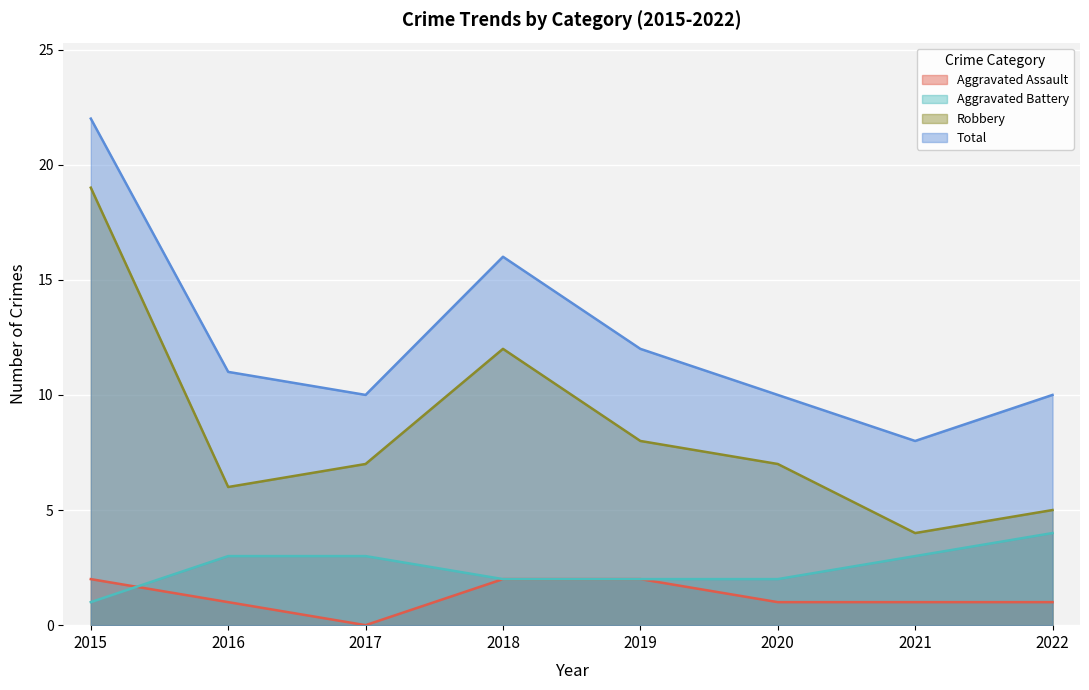

Rank the categories by Aggravated Battery value from highest to lowest.

2022, 2016, 2017, 2021, 2018, 2019, 2020, 2015